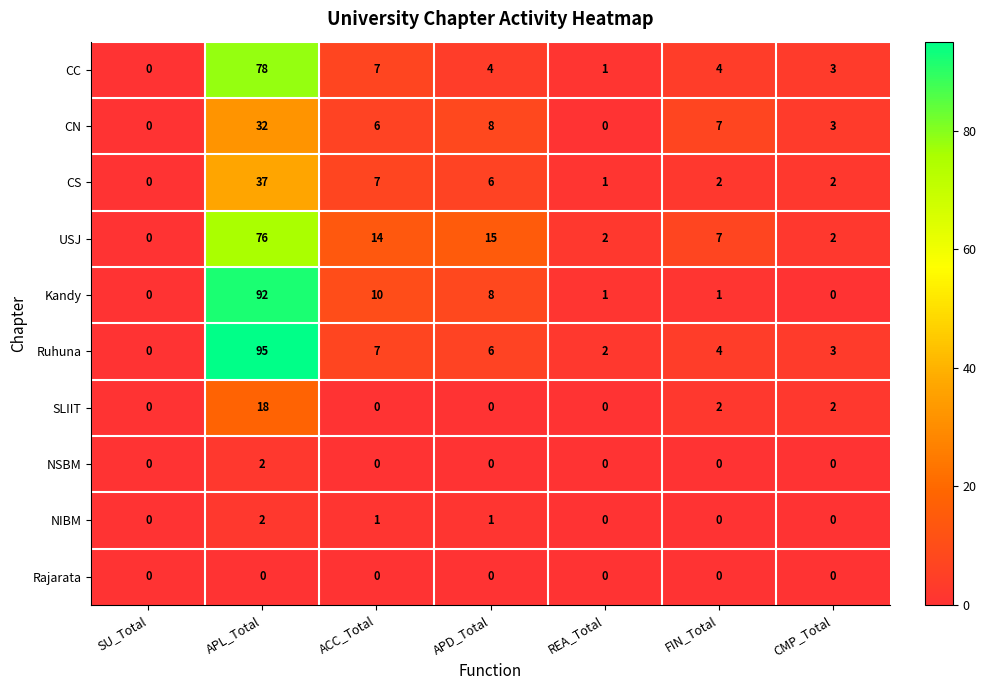

The NSBM series shows -1 at REA_Total. True or false?

False